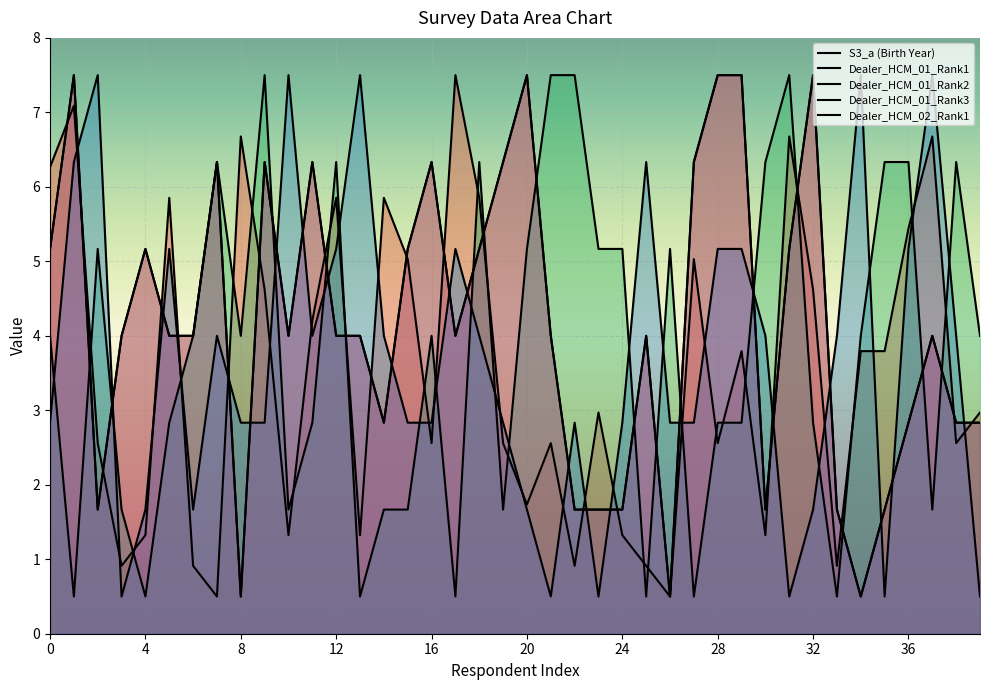

Between which two adjacent categories do Dealer_HCM_01_Rank2 and Dealer_HCM_02_Rank1 first intersect?

1 and 2